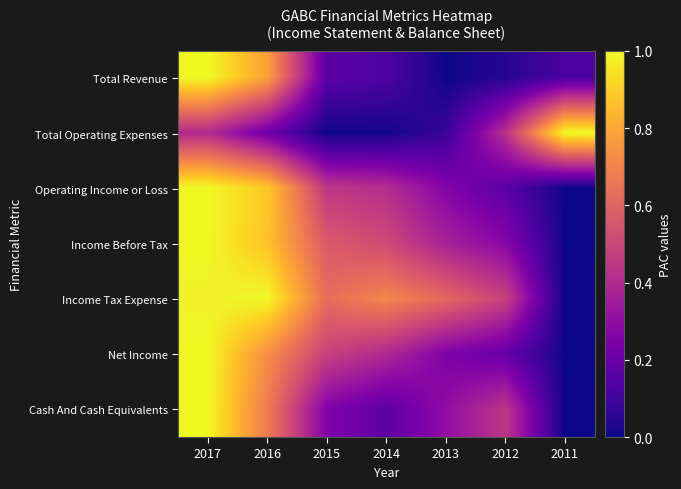

At which category is the sum across all series the highest?

2017